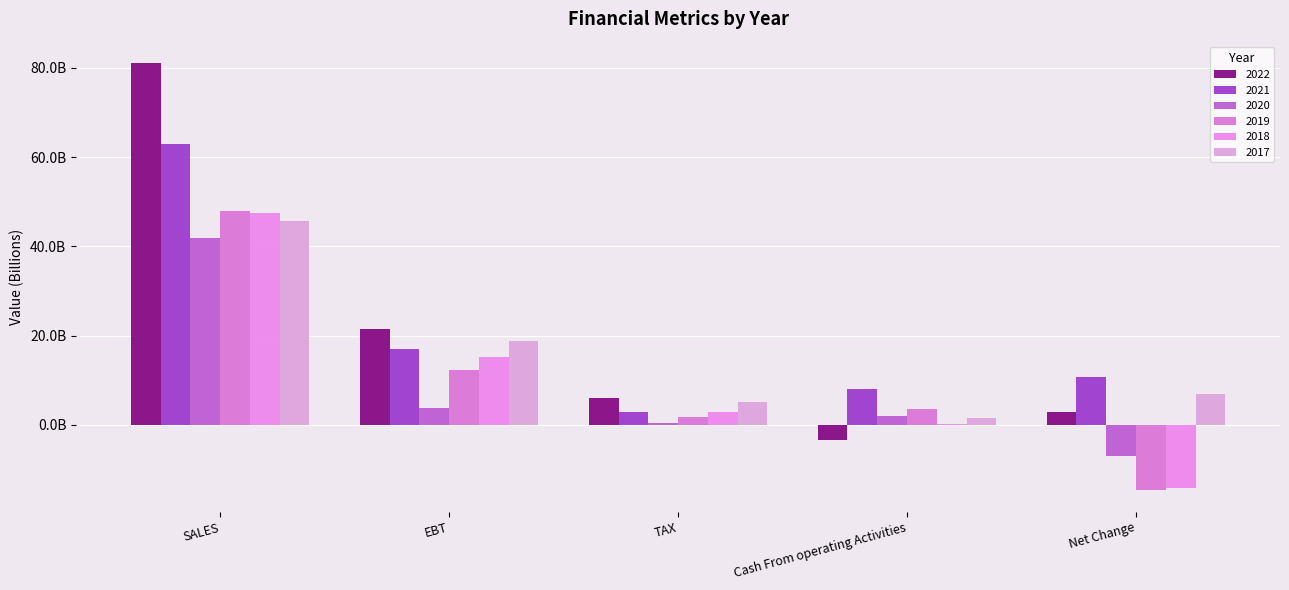

What is the sum of the 2018 values at TAX and Net Change?

-11268466000